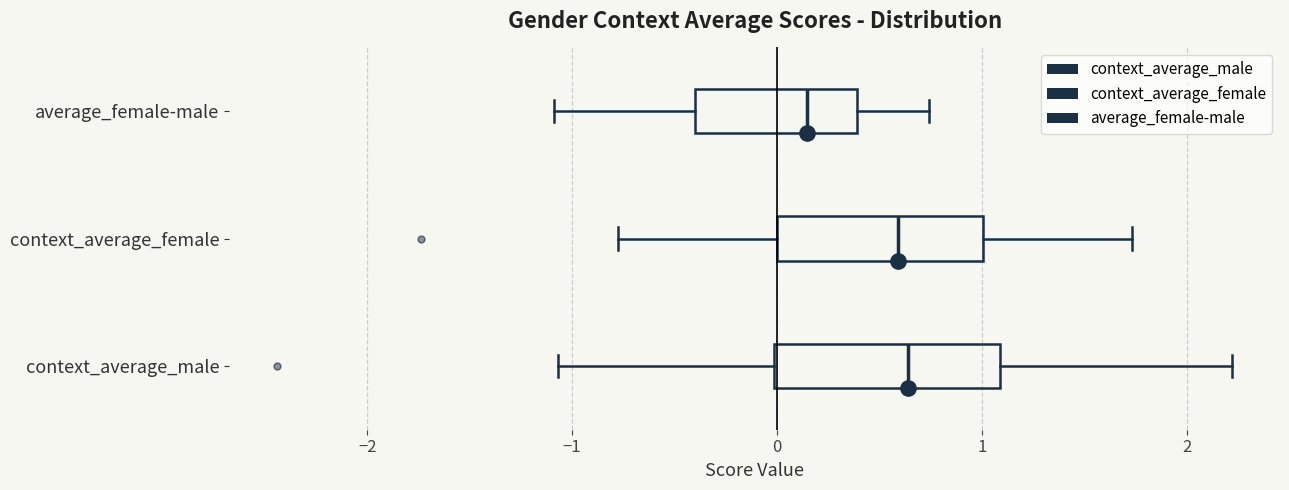

Reading bottom to top, read every box against the x-axis: the position of its median line, the range the box covers, and the ends of its whiskers. The values are not printed on the chart, so give them approximately, as read against the axis.

context_average_male: median 0.6, box 0.0 to 1.1, whiskers -1.1 to 2.2
context_average_female: median 0.6, box 0.0 to 1.0, whiskers -0.8 to 1.7
average_female-male: median 0.1, box -0.4 to 0.4, whiskers -1.1 to 0.7